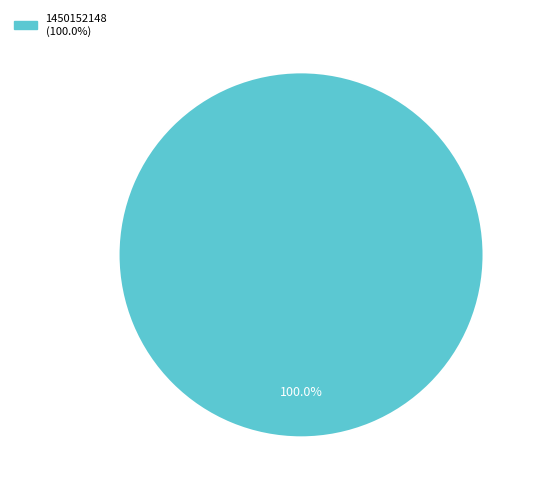

Does any single category account for the majority?

Yes